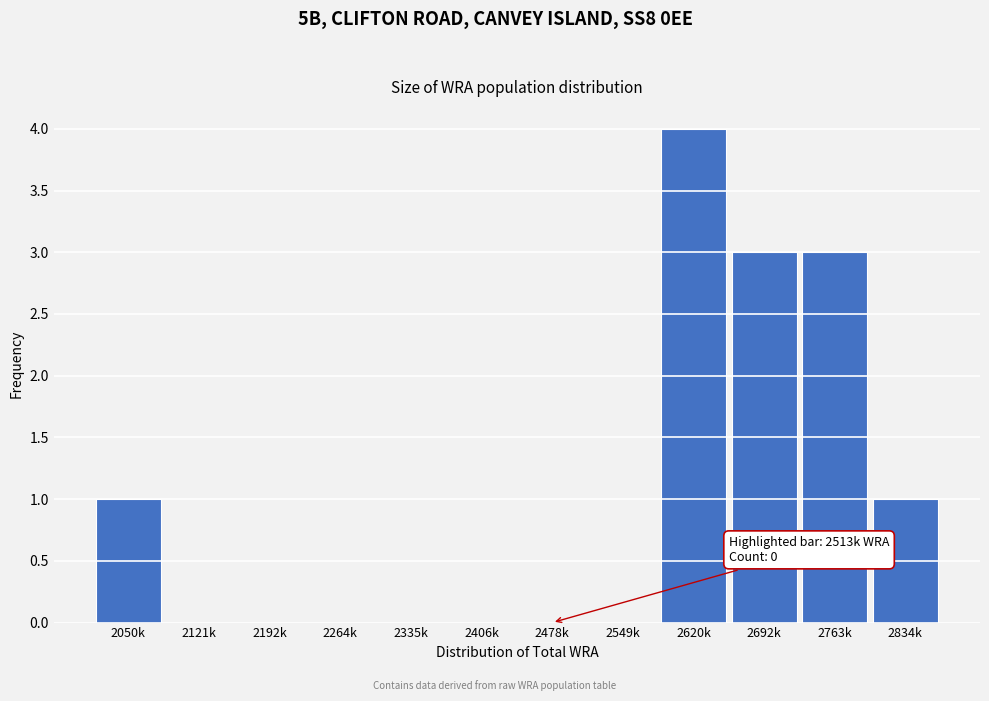

Reading left to right, transcribe all the data shown in this chart.

2050k=1	2121k=0	2192k=0	2264k=0	2335k=0	2406k=0	2478k=0	2549k=0	2620k=4	2692k=3	2763k=3	2834k=1